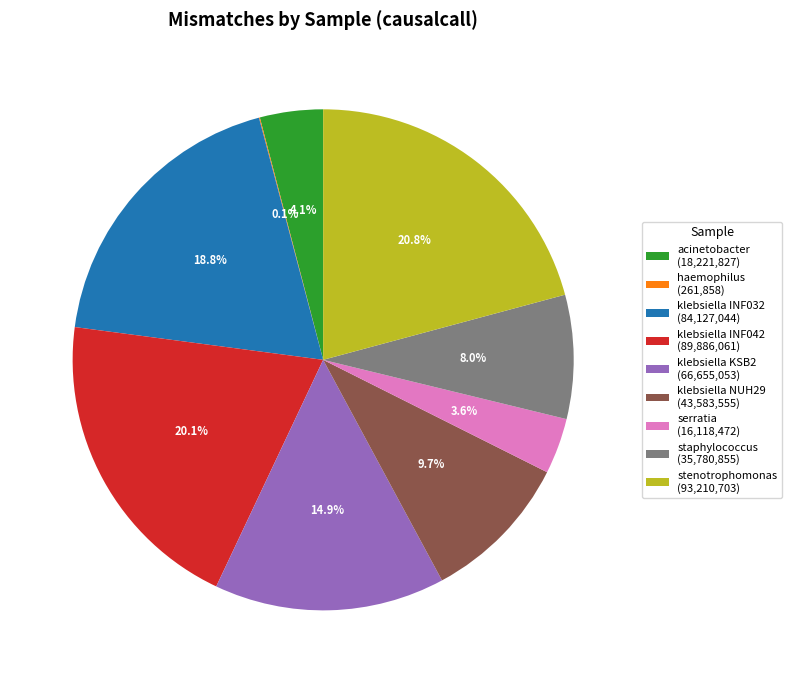

Is klebsiella INF032 (84,127,044) the majority of the pie?

No